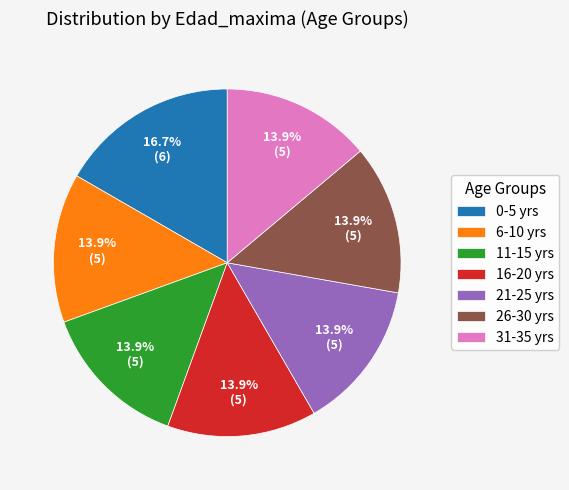

Which slice is the largest?

0-5 yrs